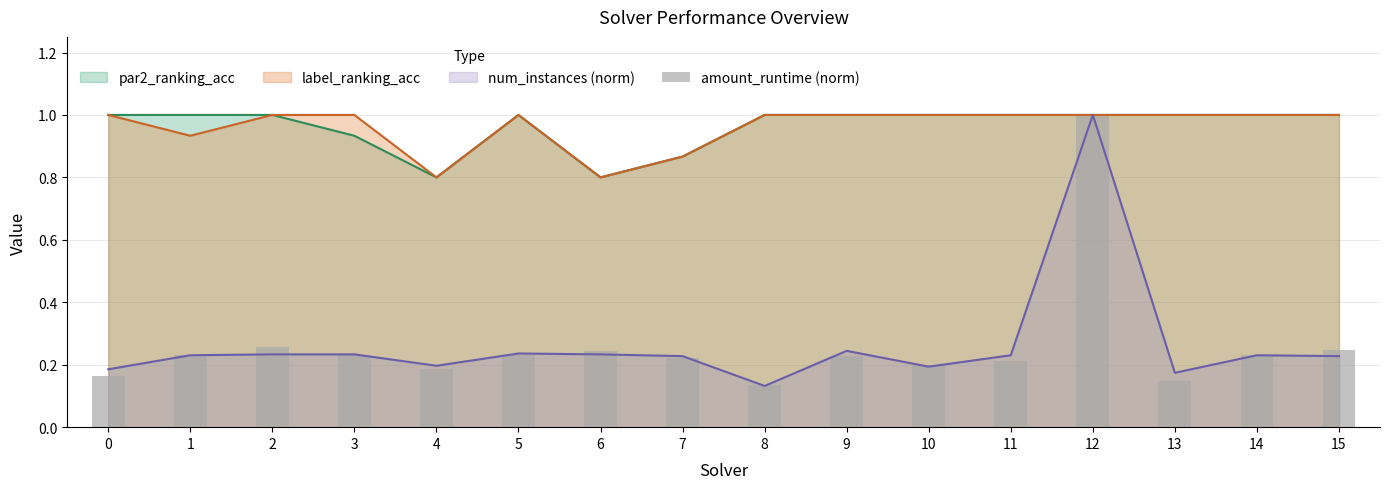

True or false: label_ranking_acc has a value of 0.6 at 11.

False